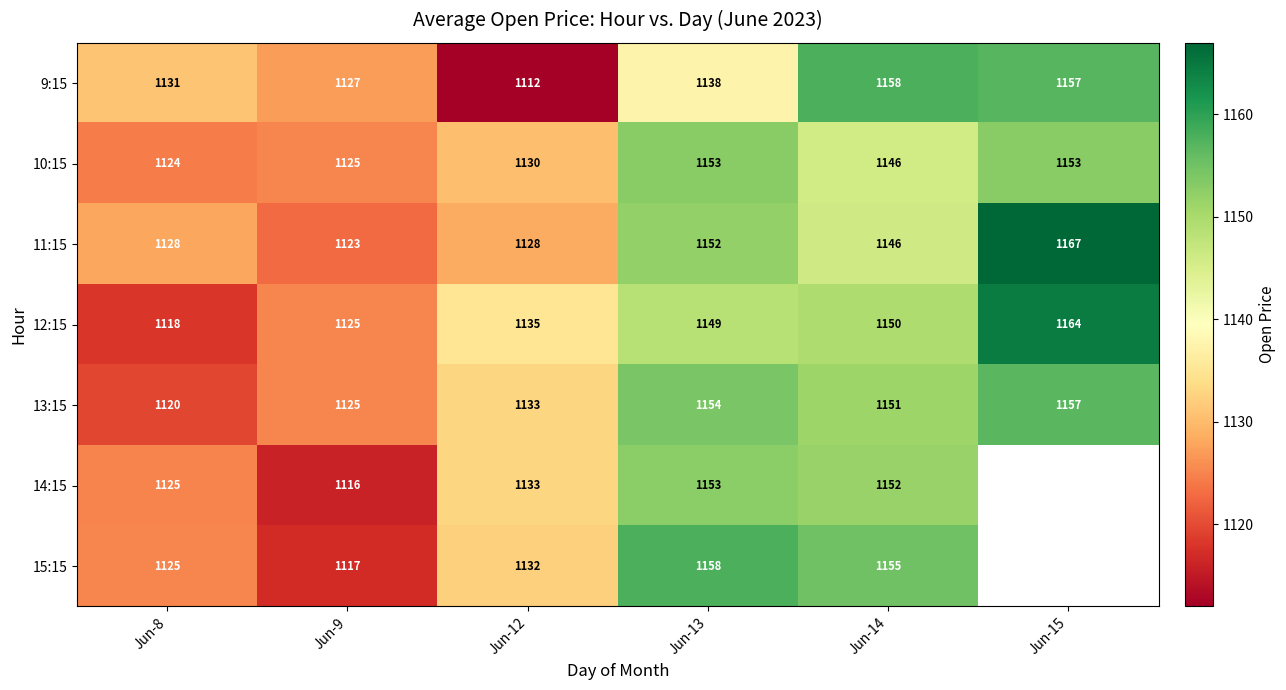

Where is 14:15 nearest to the value 1134?

Jun-12